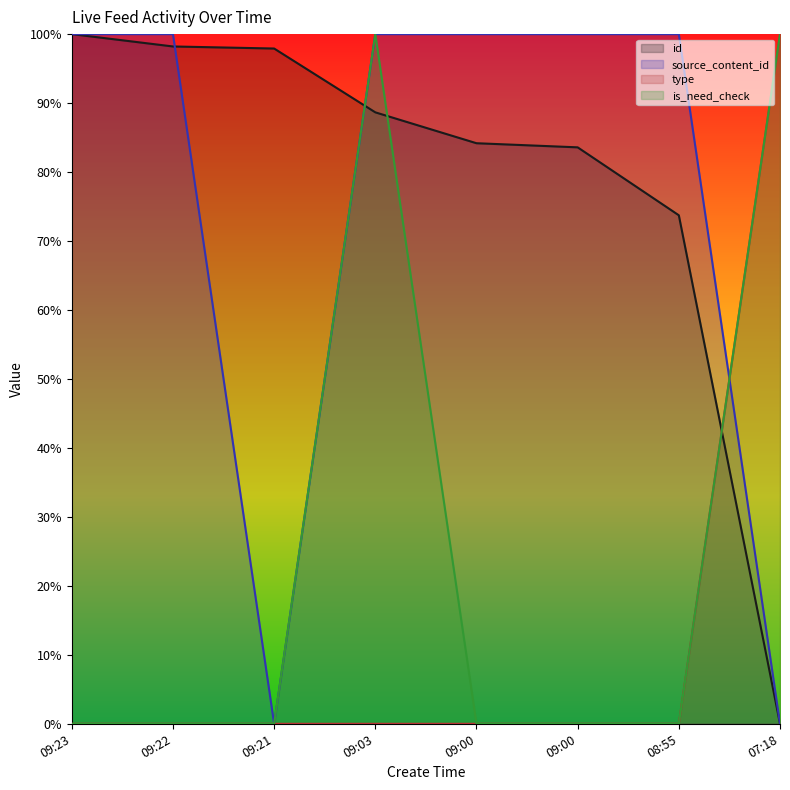

True or false: id has more than 1 points higher than both neighbors.

False